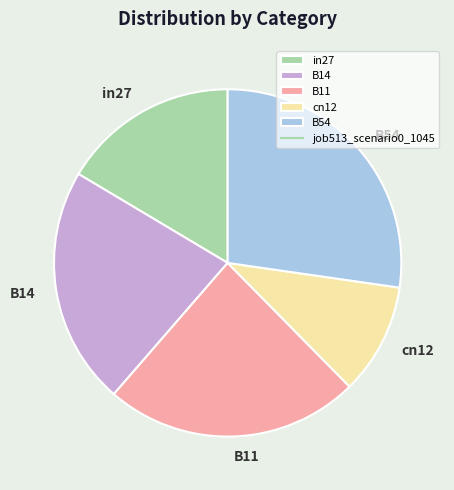

Which slice is the smallest?

cn12